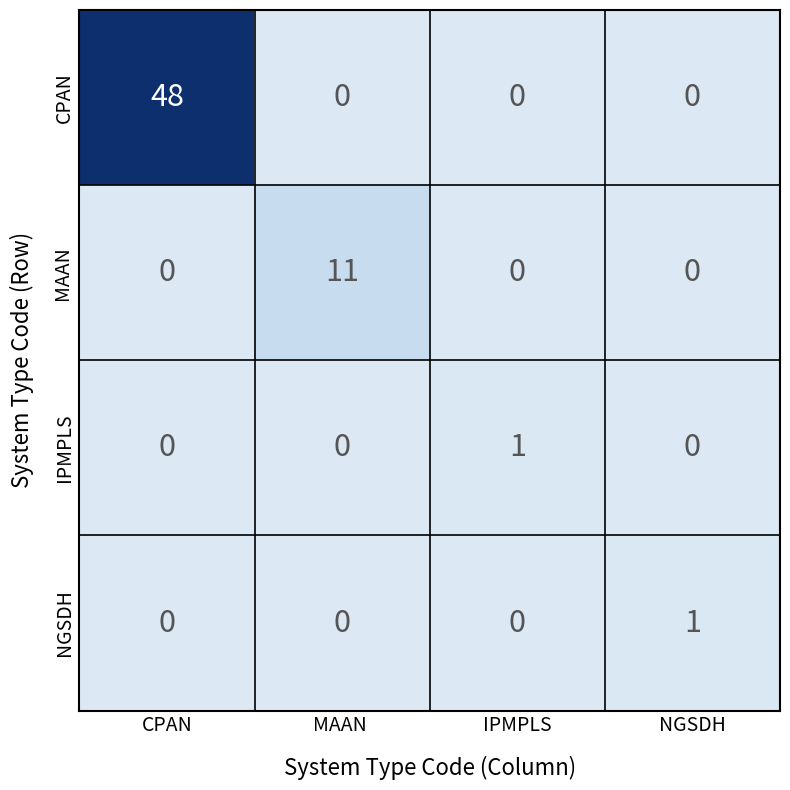

What is the difference between the maximum and minimum values in the CPAN series?

48